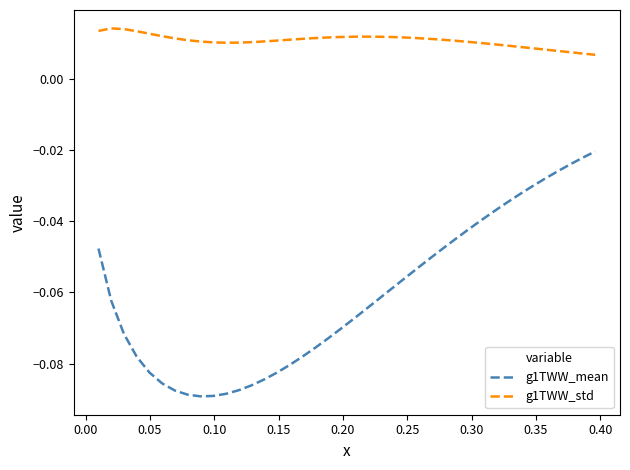

What are all the series names shown in the legend?

g1TWW_mean, g1TWW_std